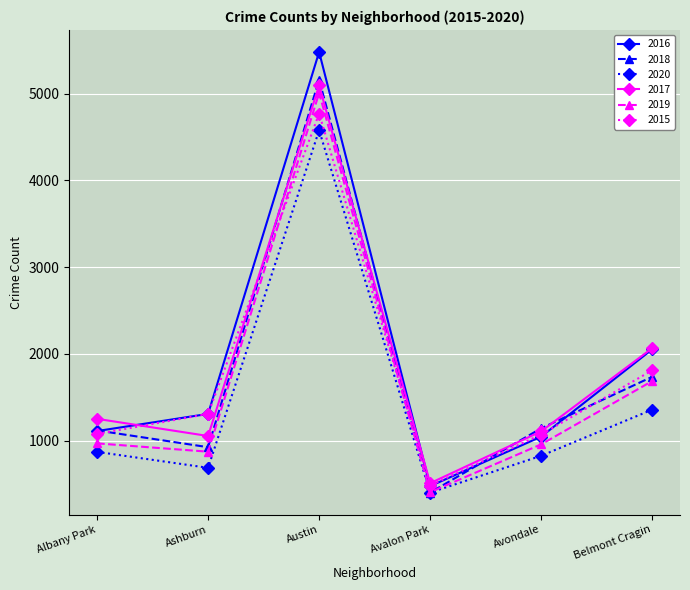

At which label is 2016 closest to 2978?

Belmont Cragin